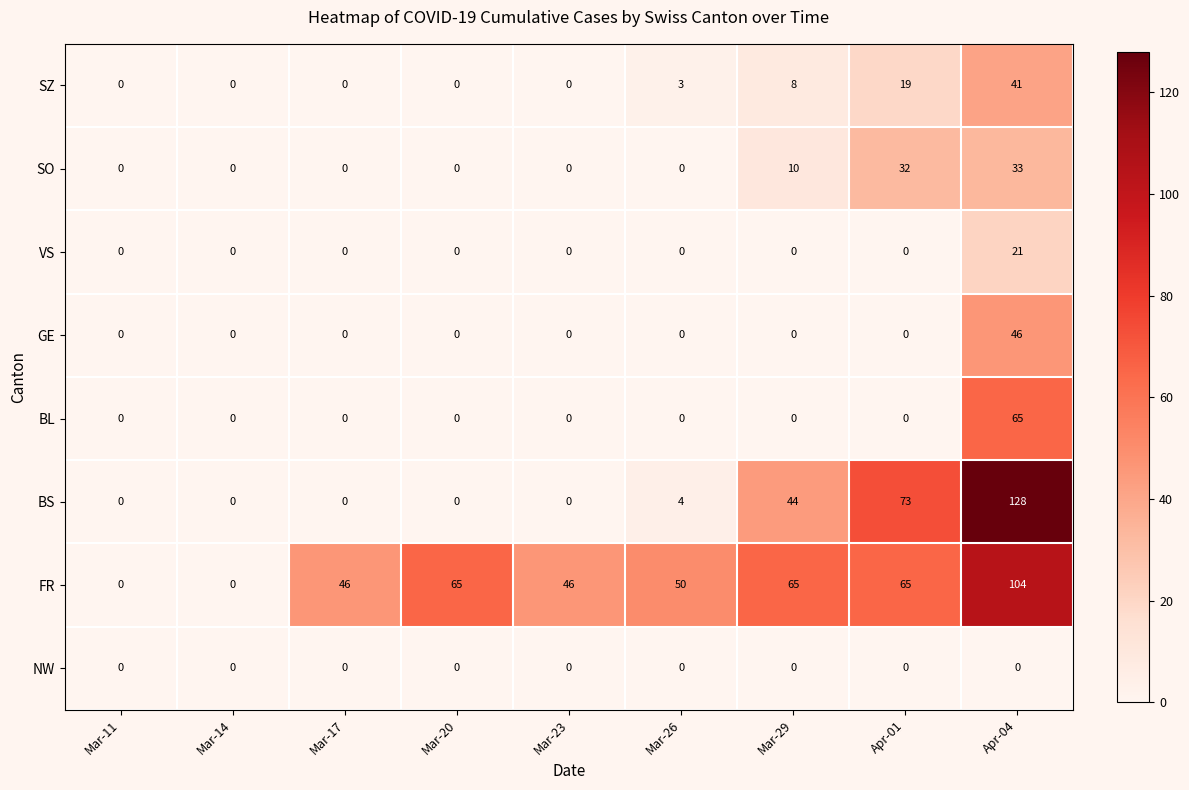

How many data points does each series have?

9